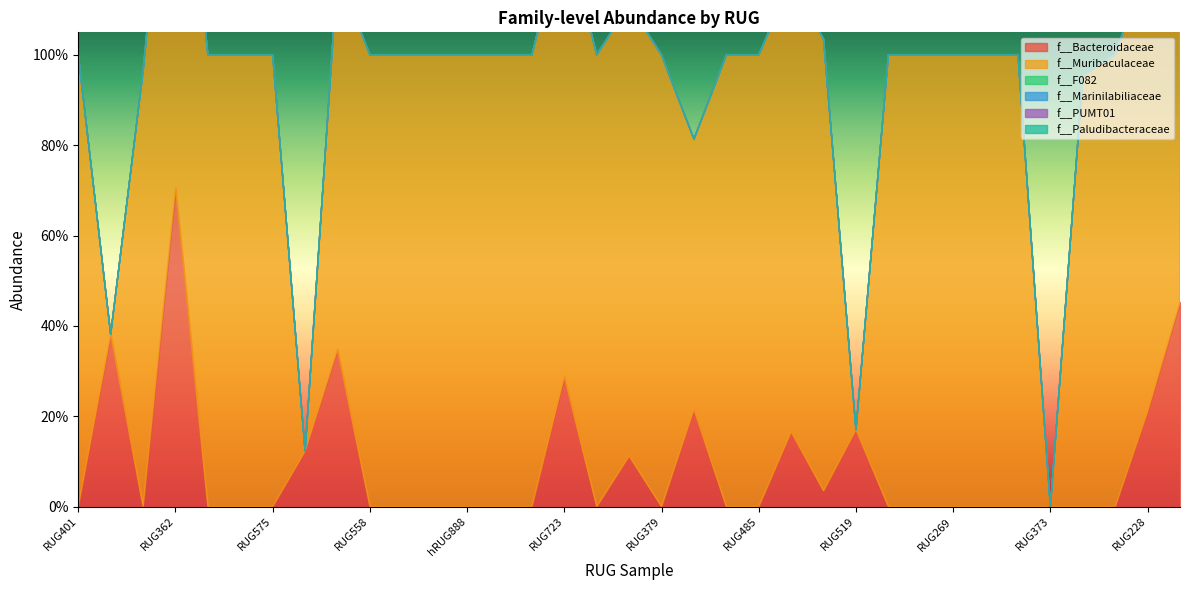

Which series has the largest total across all categories?

f__Muribaculaceae